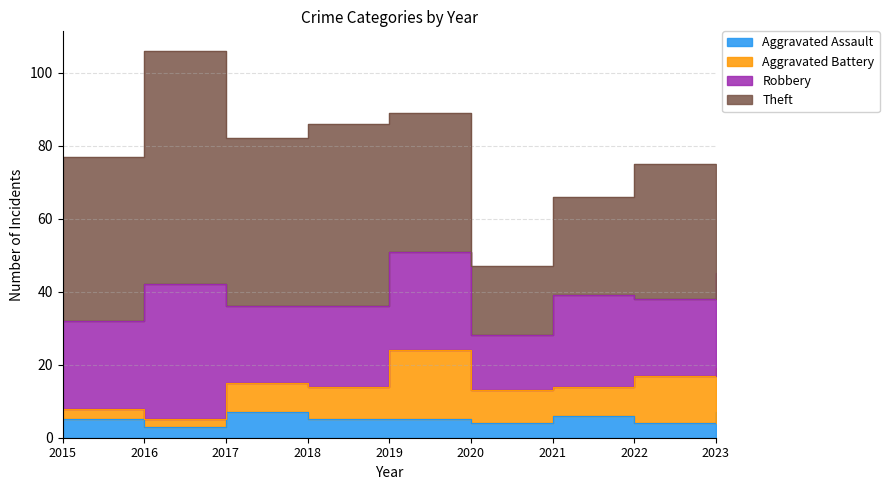

Is it true that Theft equals 68 at 2017?

False